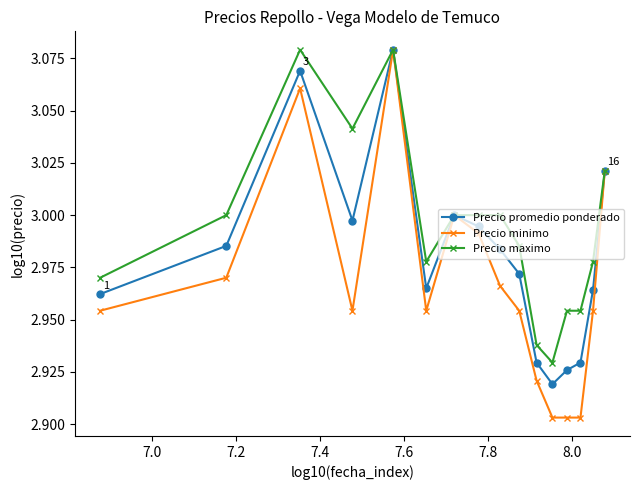

Count the number of categories in the chart.

16